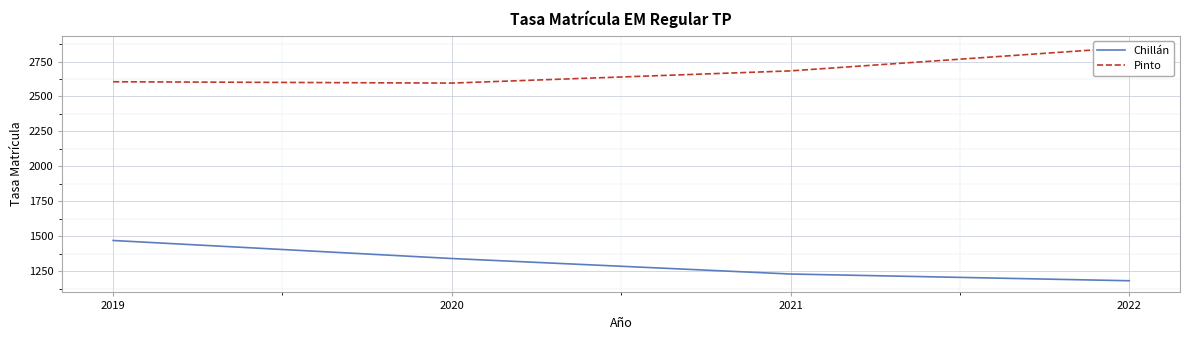

True or false: Chillán has a value of 1230.0 at 2021.

True